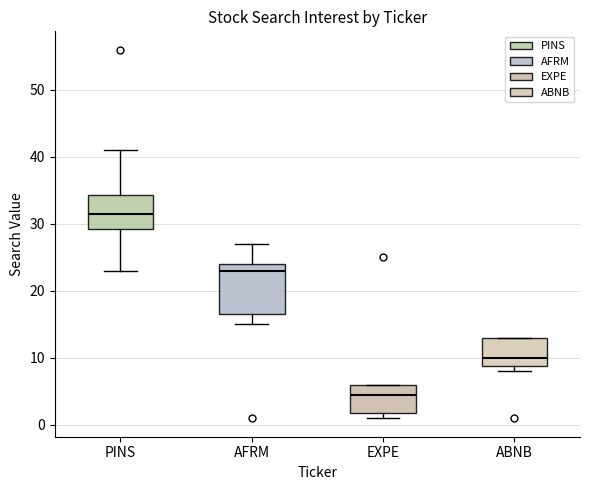

Reading left to right, read every box against the y-axis: the position of its median line, the range the box covers, and the ends of its whiskers. The values are not printed on the chart, so give them approximately, as read against the axis.

PINS: median 32, box 29 to 34, whiskers 23 to 41
AFRM: median 23, box 17 to 24, whiskers 15 to 27
EXPE: median 5, box 2 to 6, whiskers 1 to 6
ABNB: median 10, box 9 to 13, whiskers 8 to 13